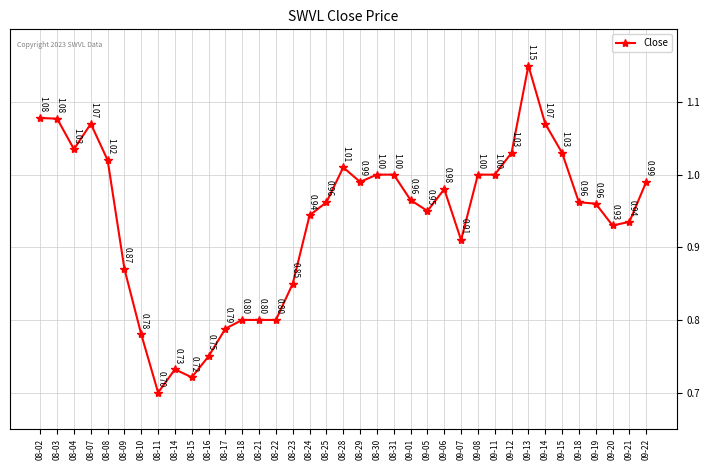

What is the sum of all values?

34.6